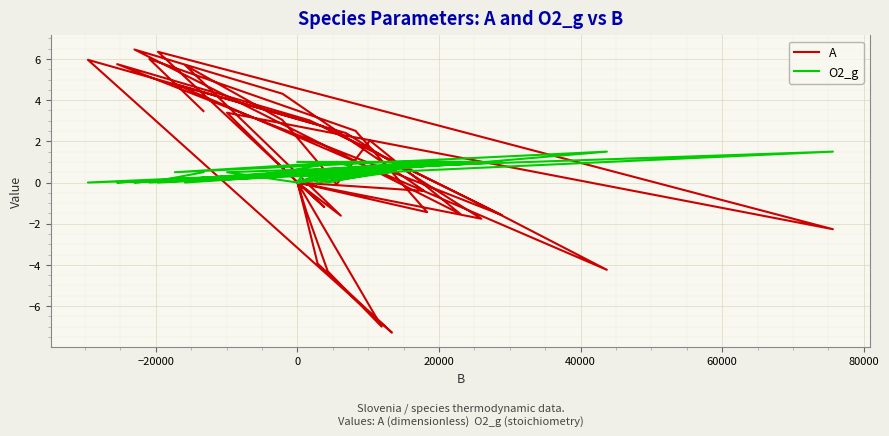

At how many categories does at least one series exceed 2?

16